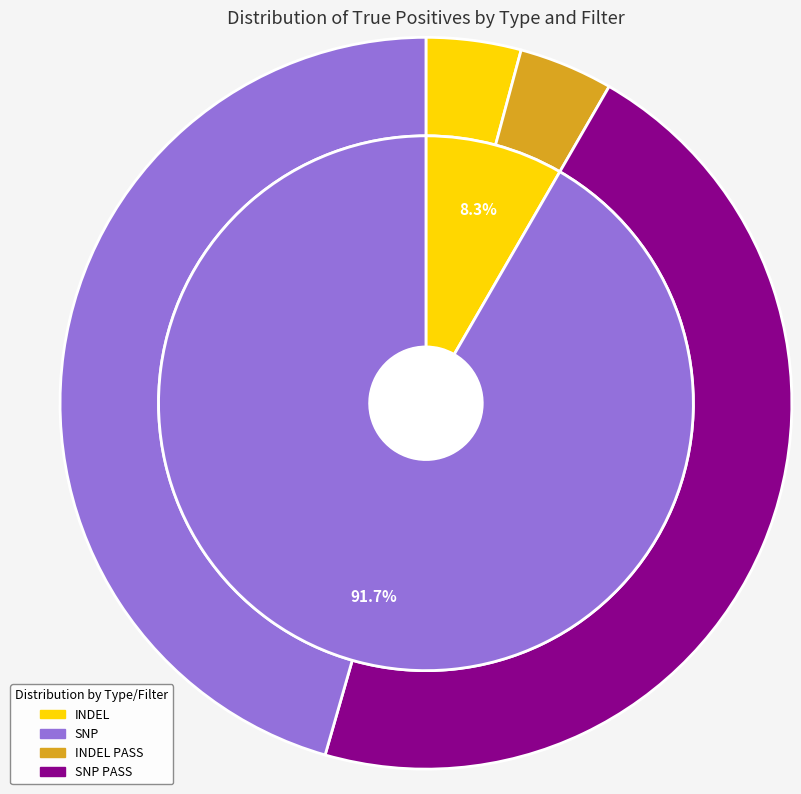

To the nearest percent, what is the difference between the largest and smallest slice percentages?

42%